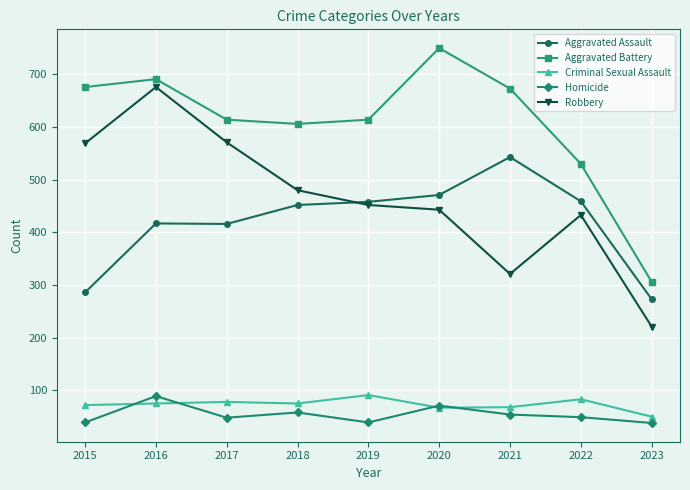

What is the total value across all series at 2016?

1948